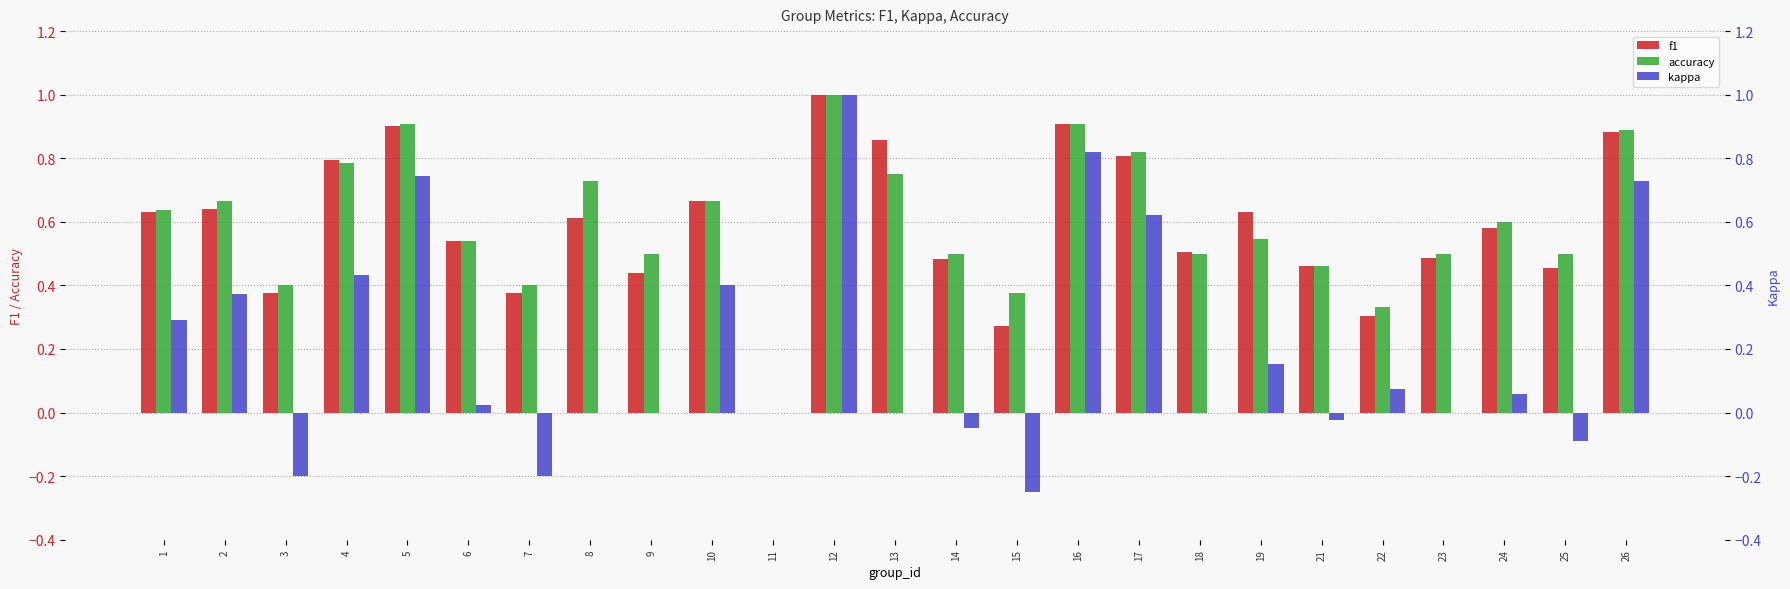

What is the average value of the kappa series?

0.2